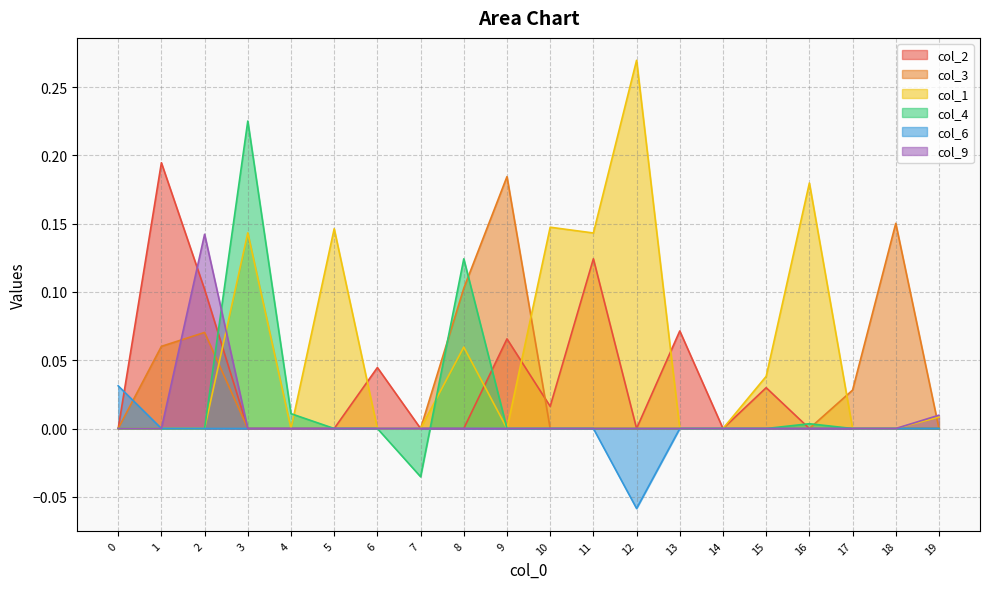

The value of col_1 at 14 is -0.2. True or false?

False